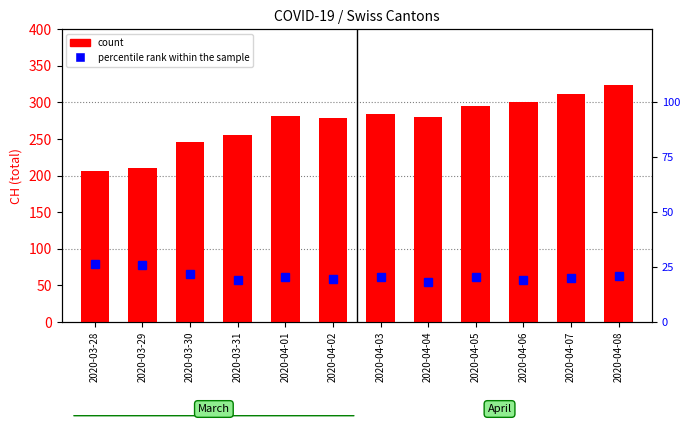

What is the total value across all series at 2020-04-08?

344.7